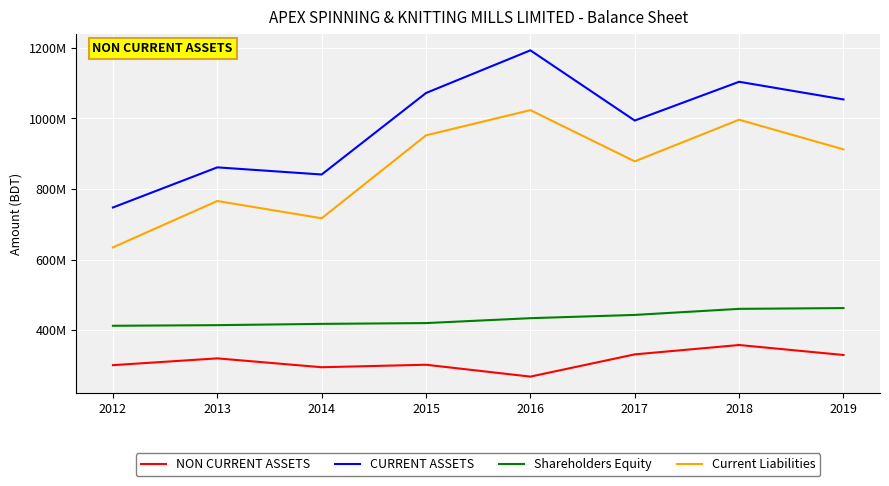

Does the chart have visible grid lines?

Yes